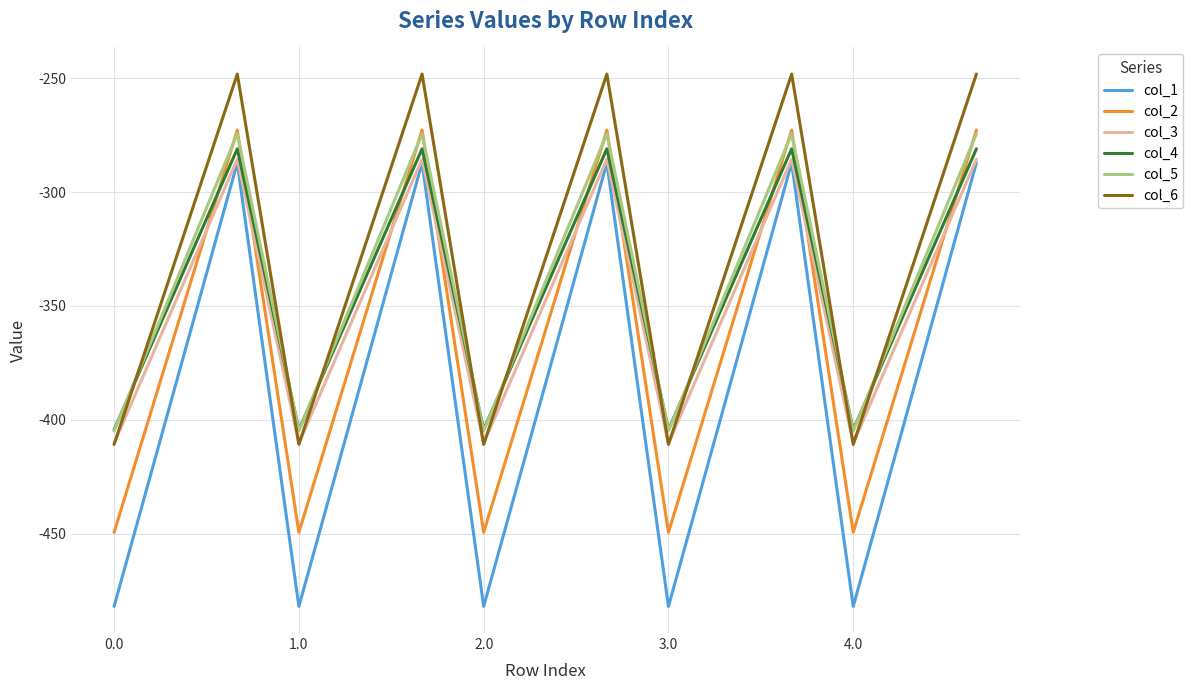

How many distinct data groups are displayed?

6